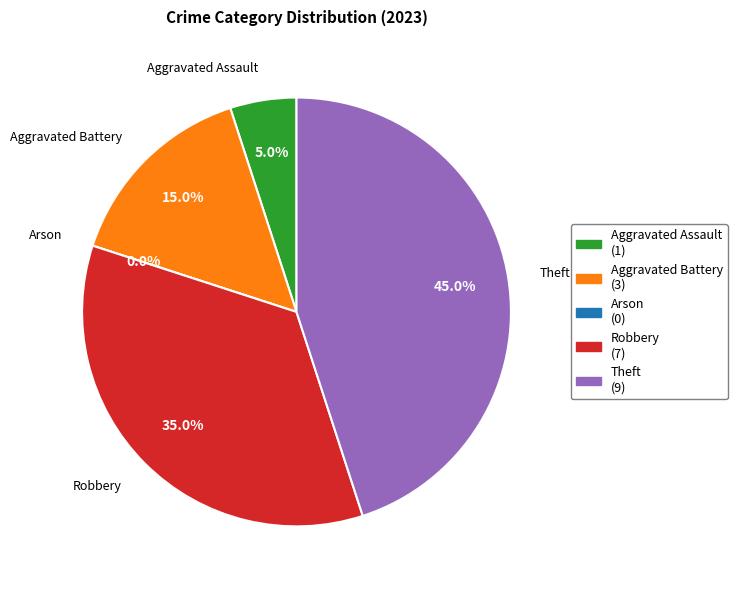

How many segments does this pie chart have?

5